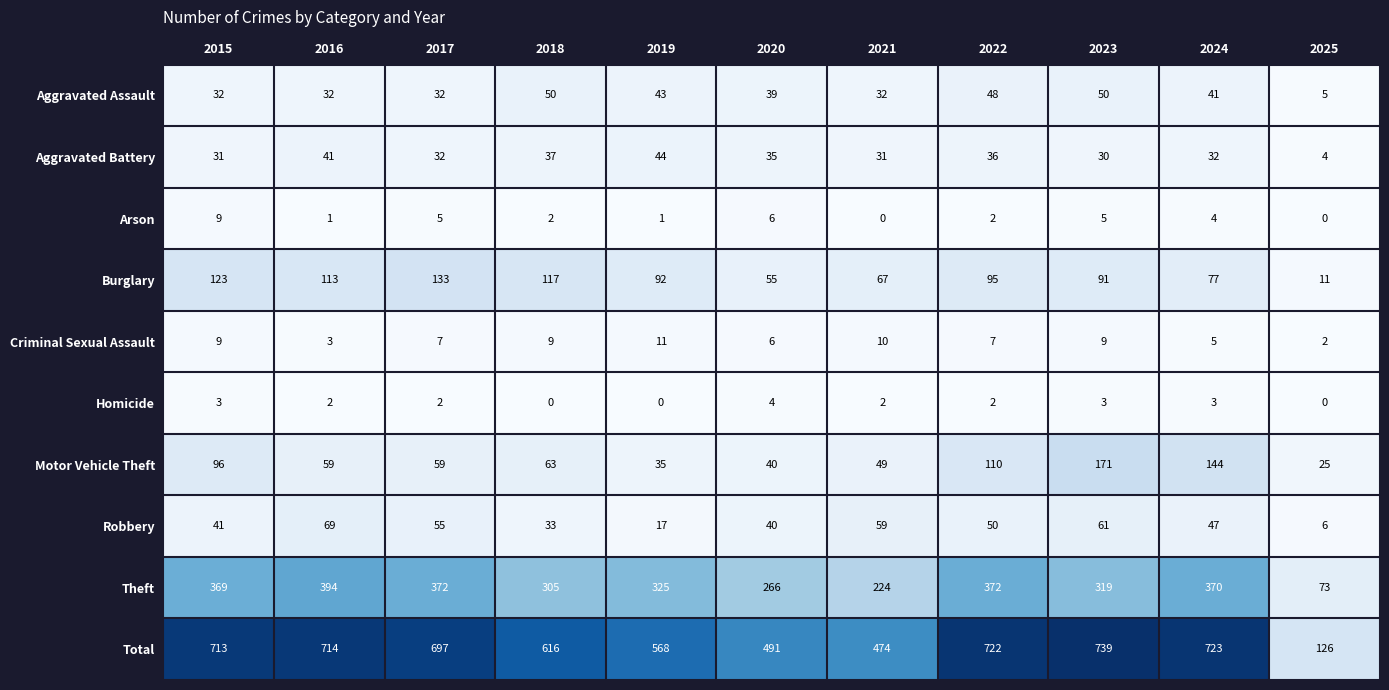

Is it true that Motor Vehicle Theft equals 43 at 2025?

False